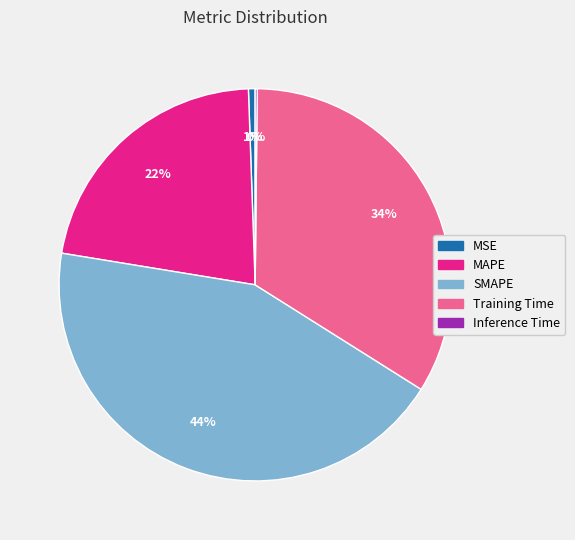

To the nearest percent, what percentage of the pie is Training Time?

34%